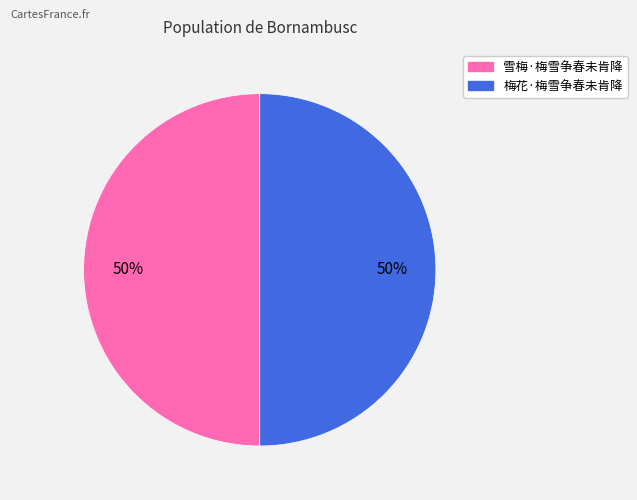

Do 雪梅·梅雪争春未肯降 and 梅花·梅雪争春未肯降 together represent more than half of the pie?

Yes